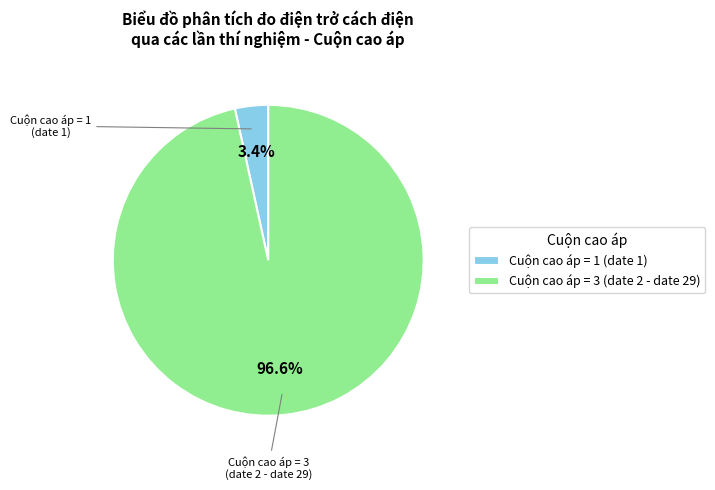

Which slice is the smallest?

Cuộn cao áp = 1 (date 1)